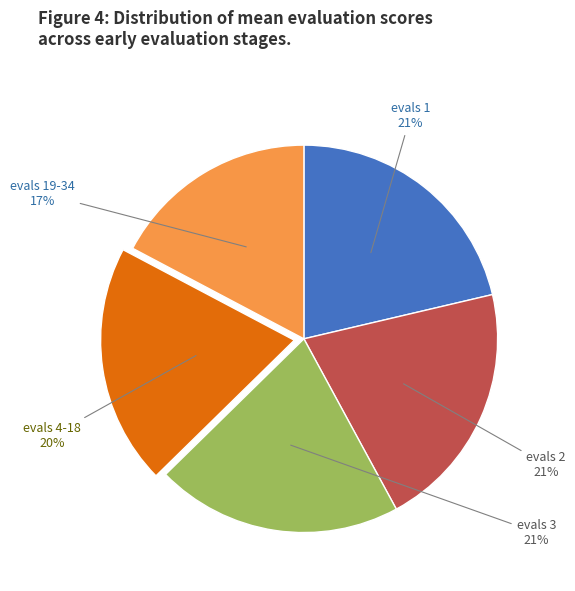

The evals 1 slice represents 21% of the pie. True or false?

True